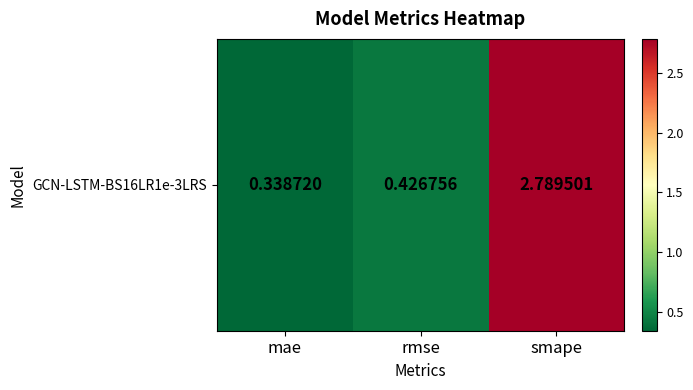

List the labels in order of value, largest first.

smape, rmse, mae